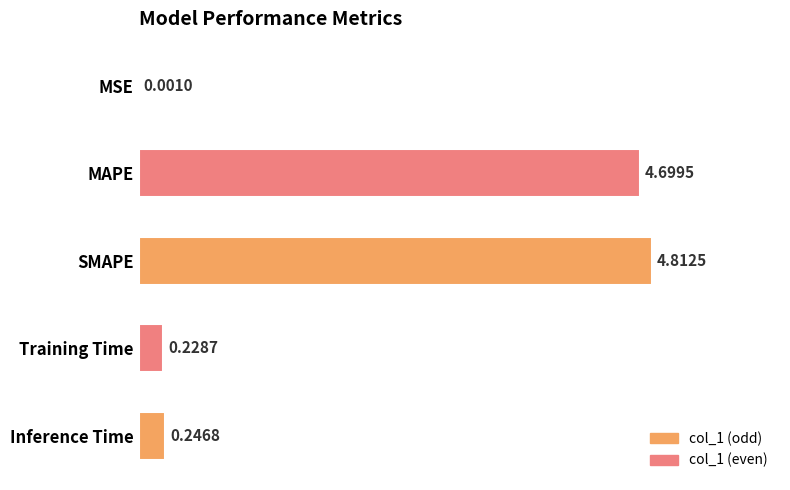

Are the bars horizontal?

Yes